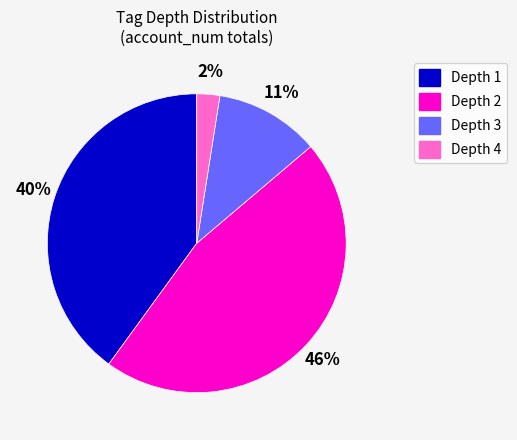

To the nearest percent, what is the difference between the largest and smallest slice percentages?

44%